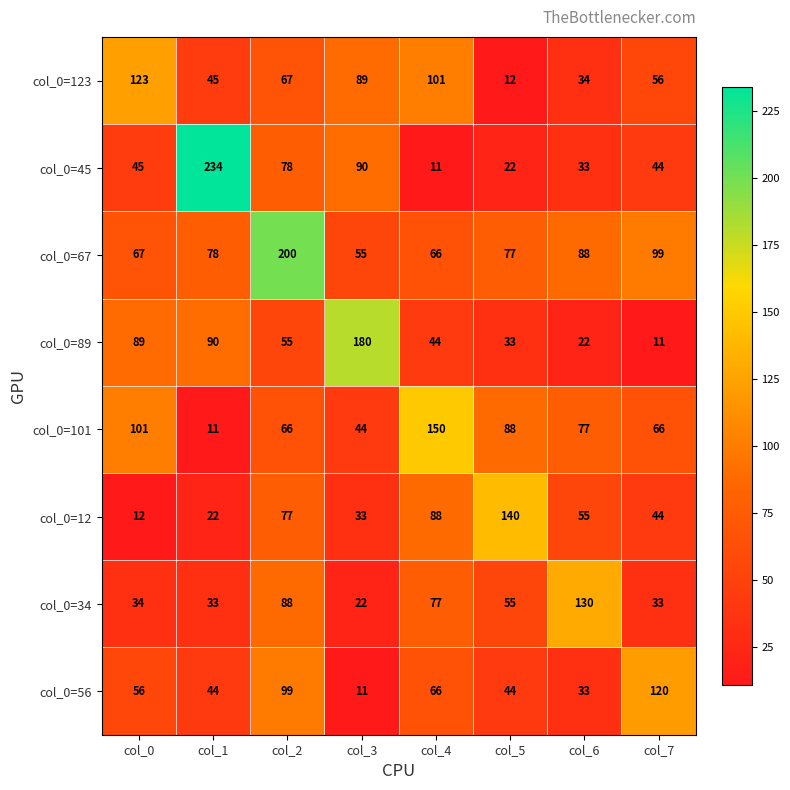

True or false: col_0=45 has a value of 45 at col_0.

True